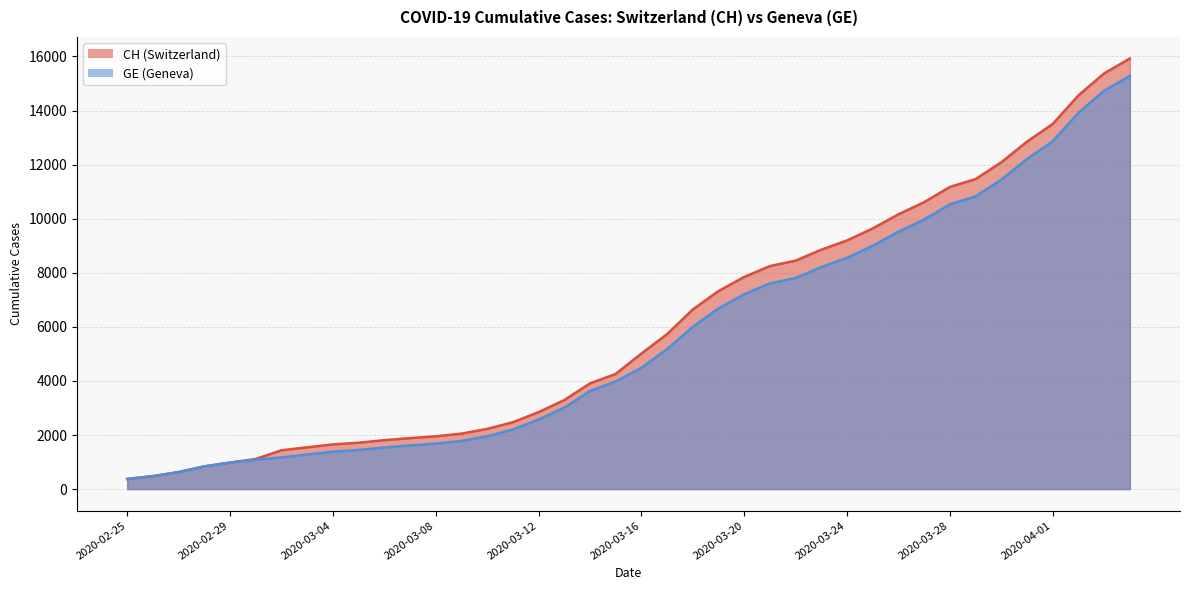

What is the spread (max minus min) of values at 2020-03-17?

557